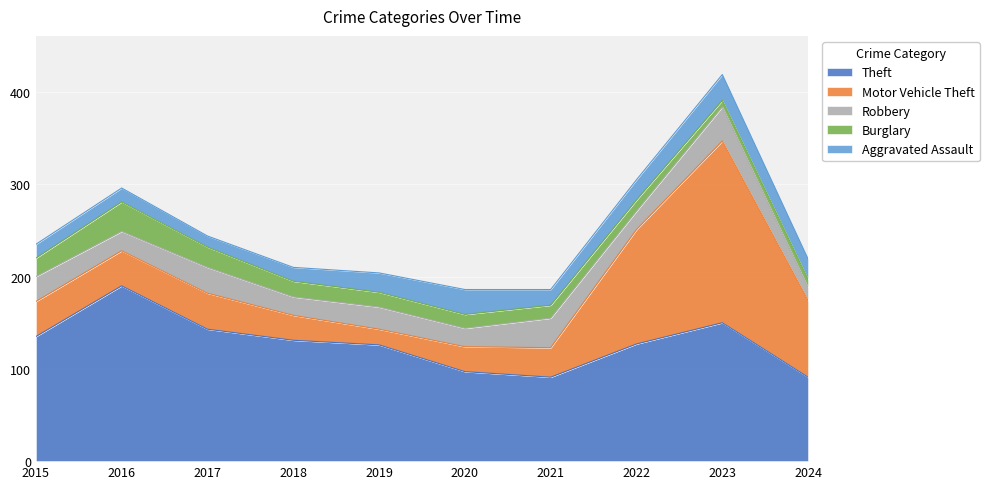

At which category does the chart reach its minimum across all series?

2023